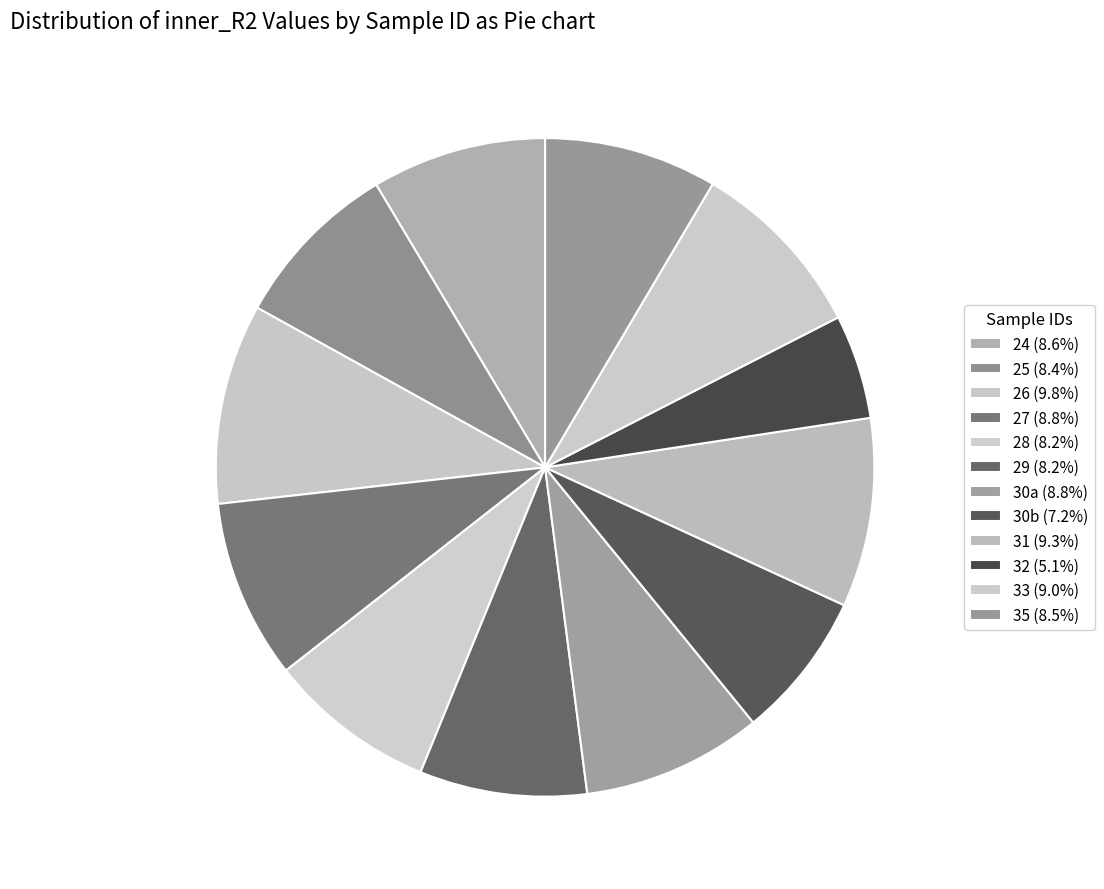

Is it true that 30a is 22% of the pie?

False